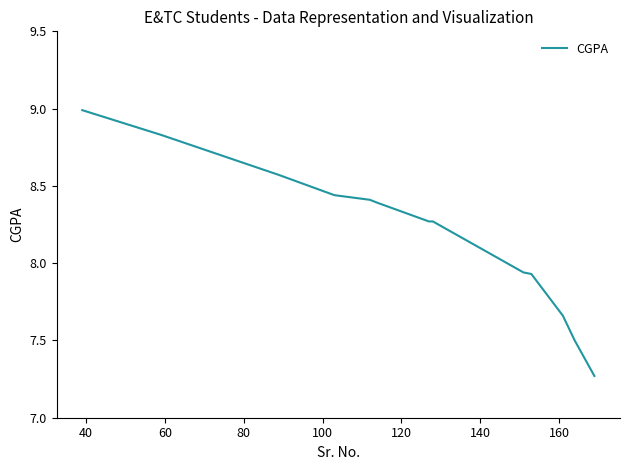

What is the greatest value displayed?

9.0